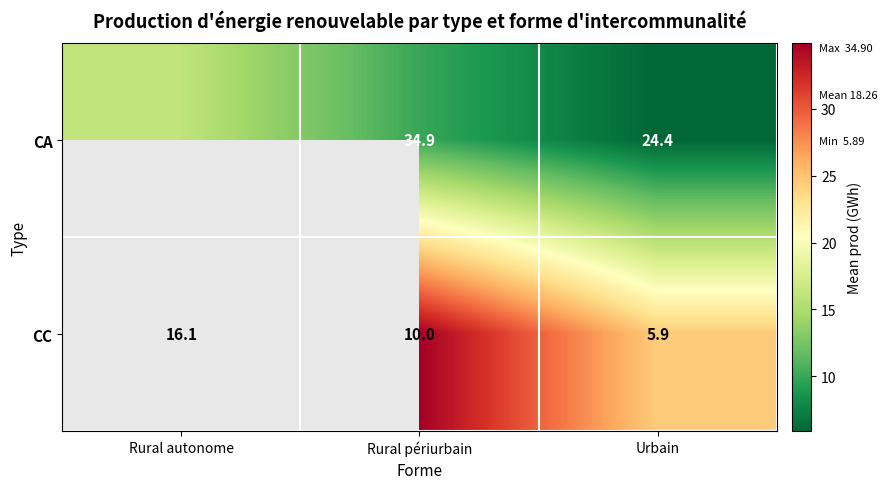

Rank the series at Urbain from highest to lowest value.

CA, CC